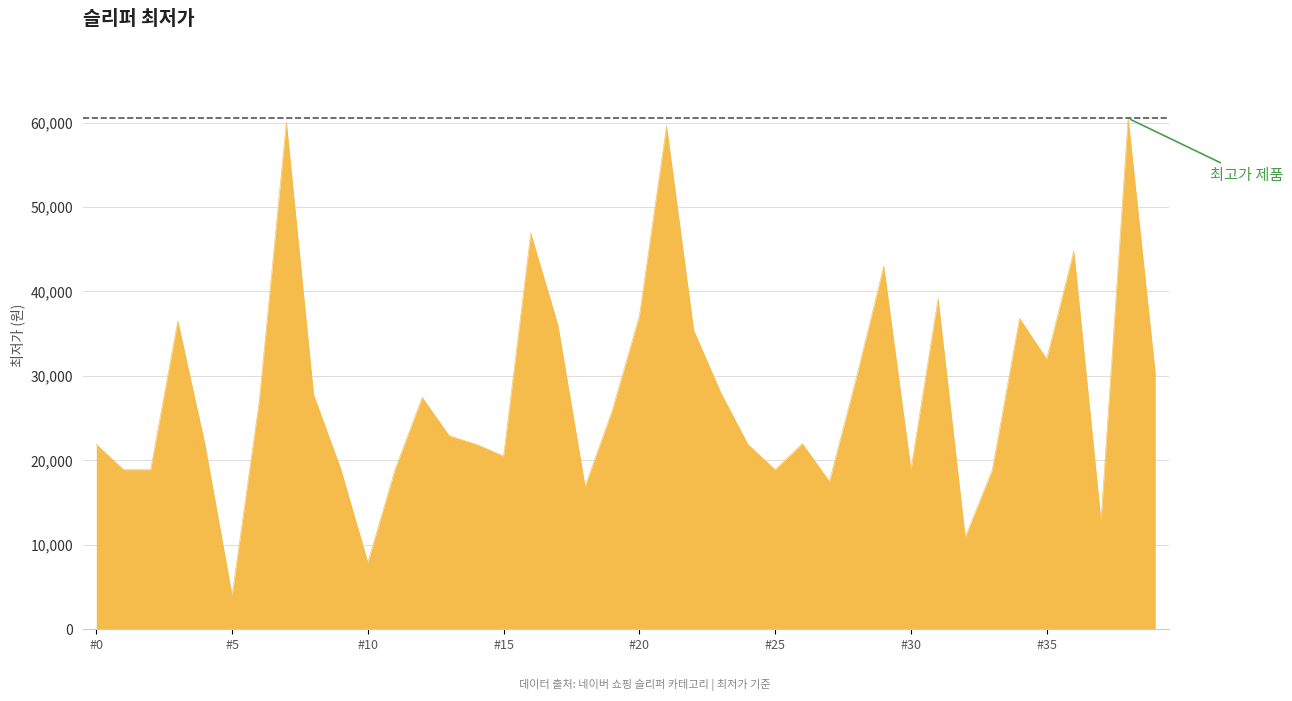

Does the chart have visible grid lines?

Yes